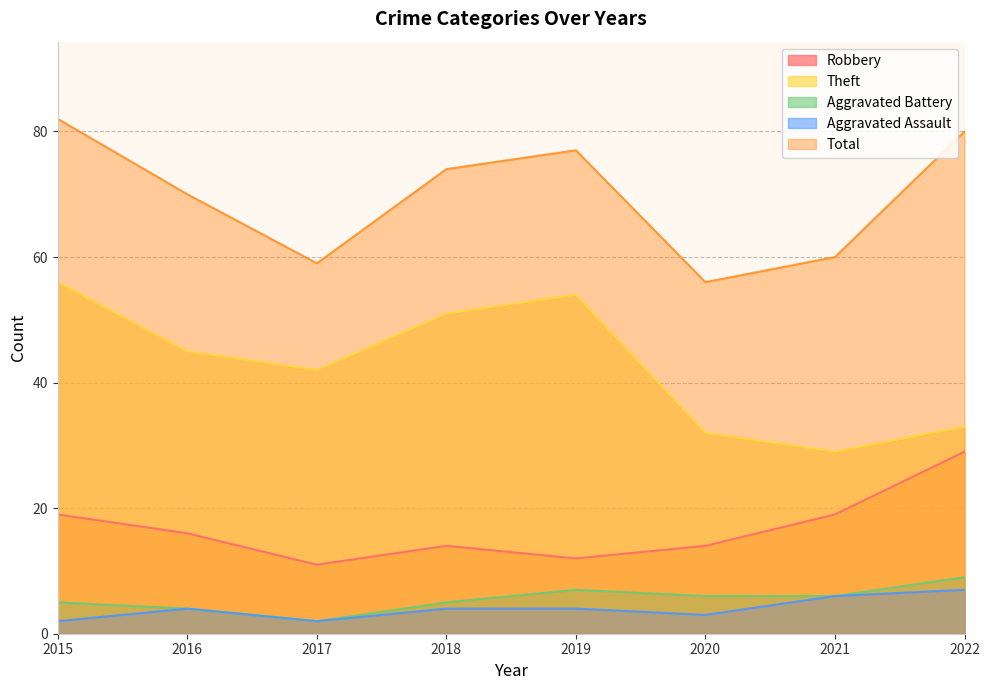

What are all the series names shown in the legend?

Robbery, Theft, Aggravated Battery, Aggravated Assault, Total